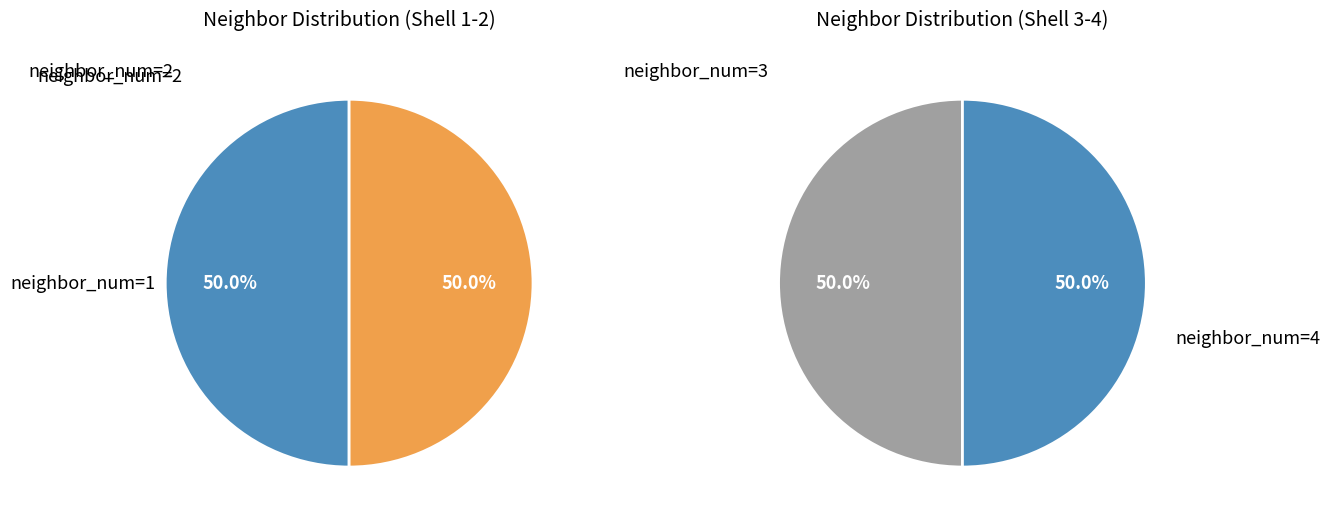

Combined, what portion of the pie is 3 and 0?

50.0%